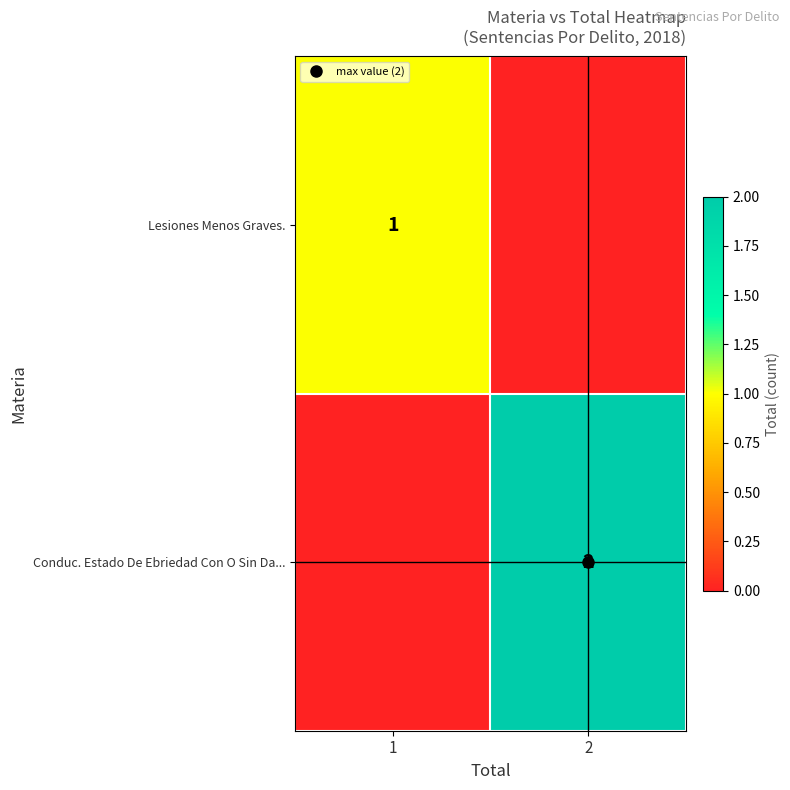

The Conduc. Estado De Ebriedad Con O Sin Da... series shows 1 at 1. True or false?

False